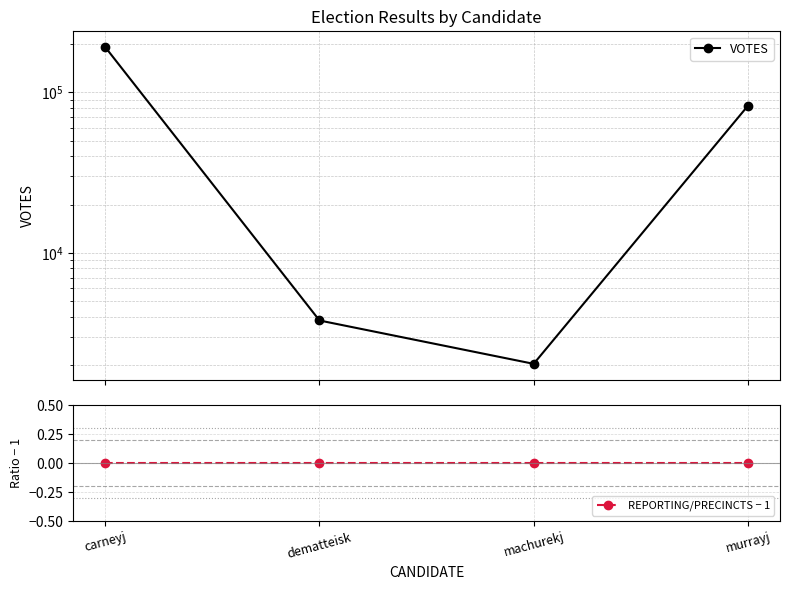

At which label is REPORTING/PRECINCTS − 1 closest to 0?

carneyj